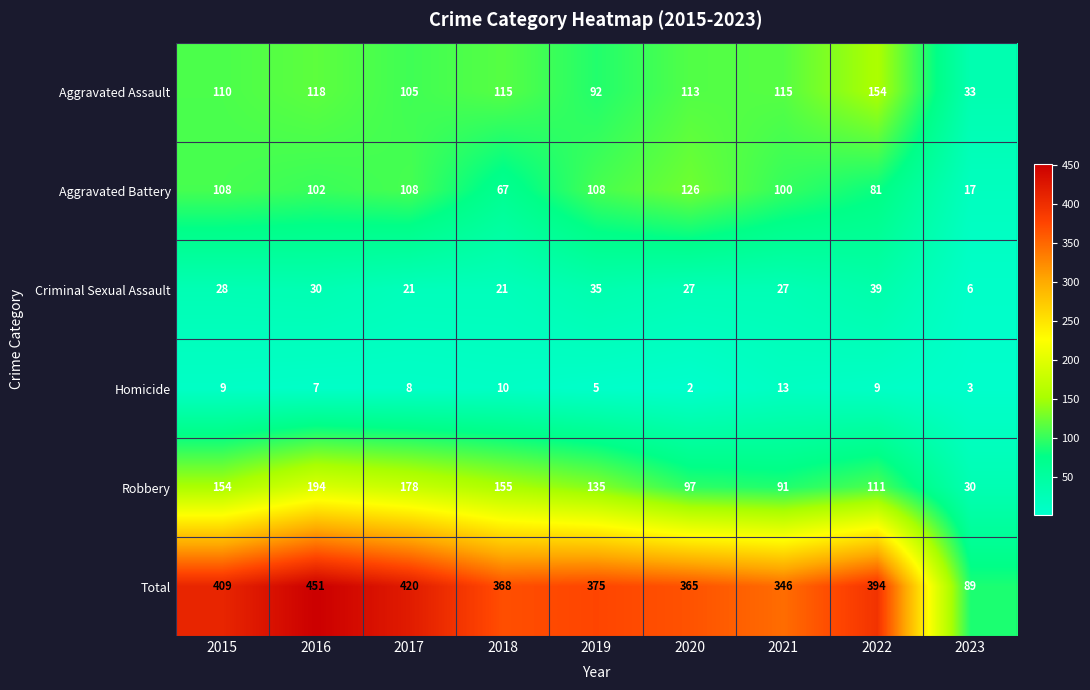

What is the approximate value of Aggravated Assault at 2021, to the nearest 50?

100